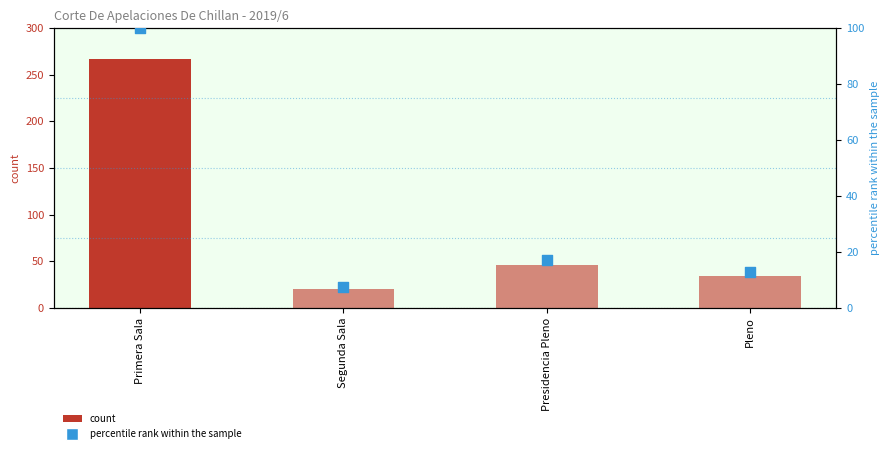

What is the change in value from Segunda Sala to Presidencia Pleno?

+9.7